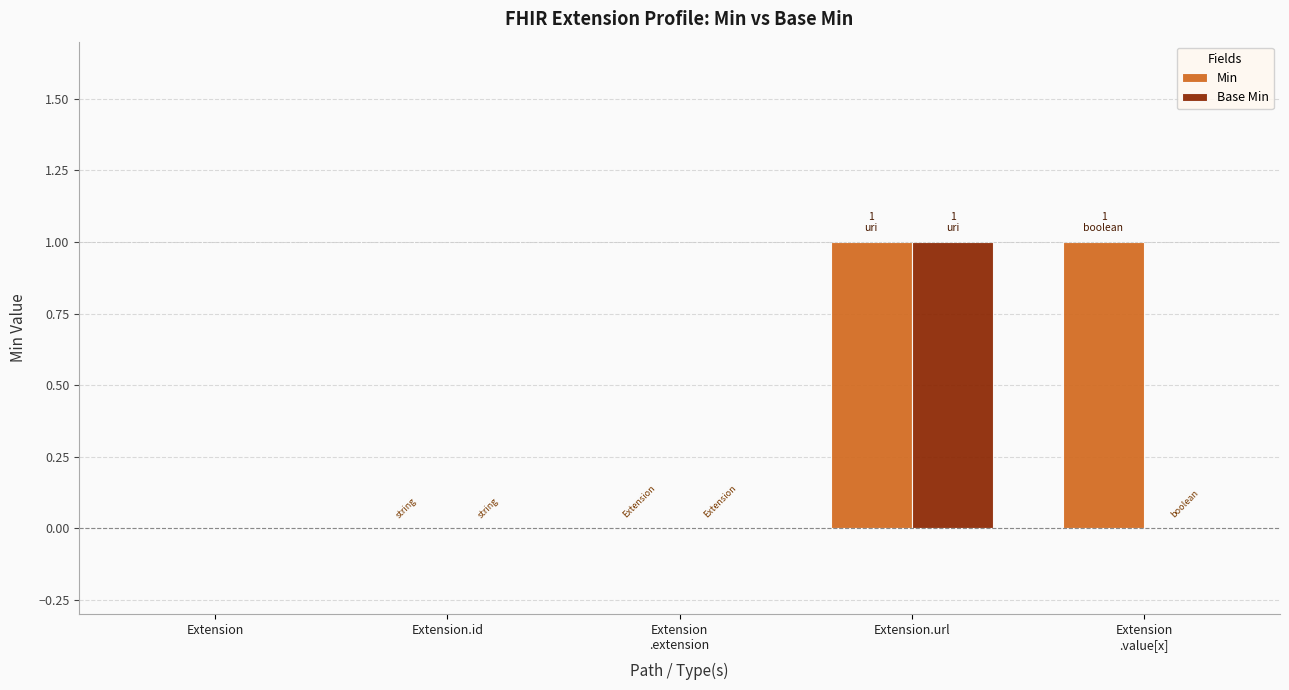

At which category is the sum across all series the highest?

Extension.url